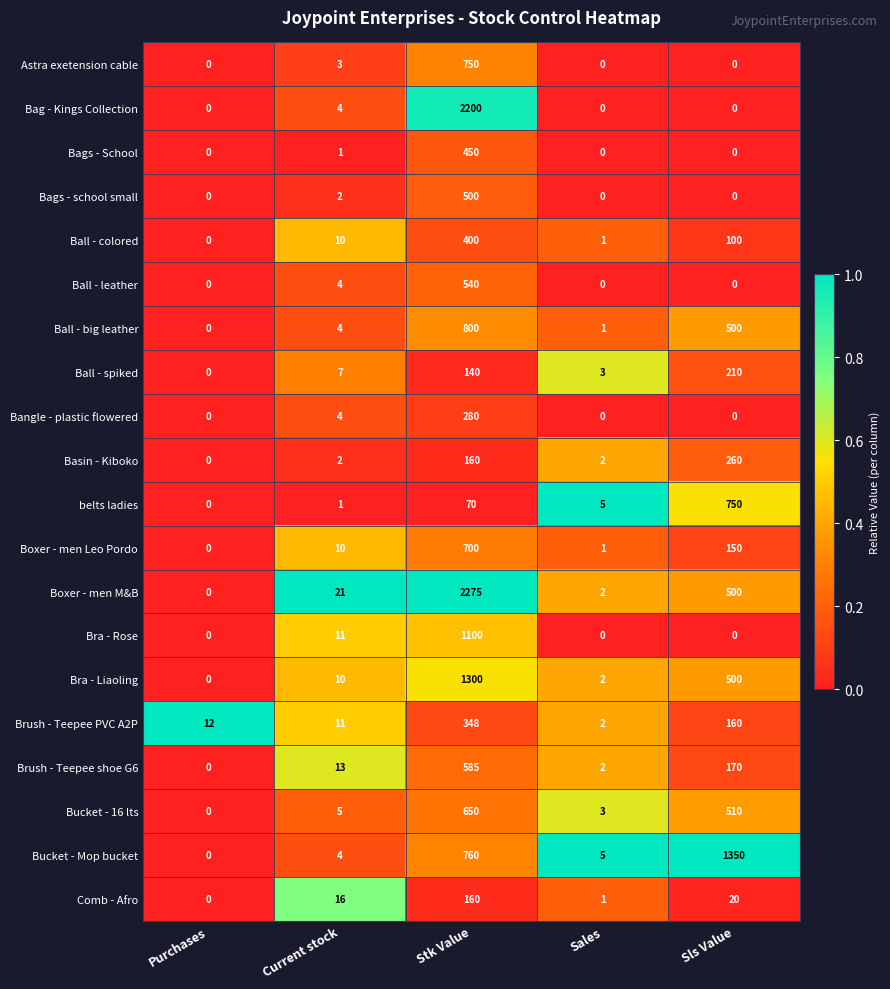

What is the difference between the Ball - big leather values at Sls Value and Stk Value?

300